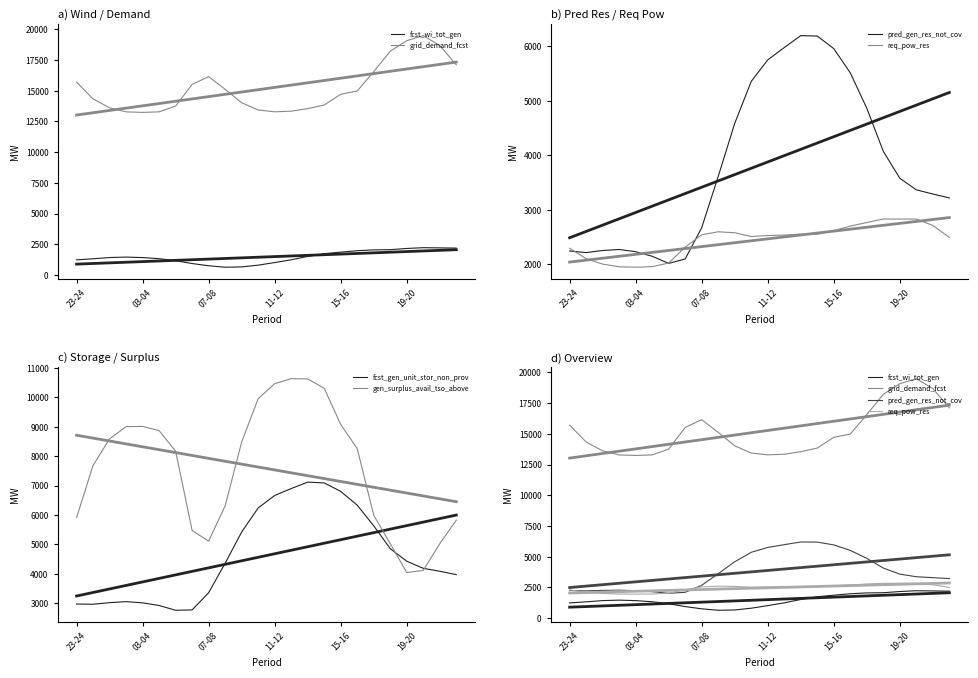

What is the sum of the fcst_wi_tot_gen values at 03-04 and 11-12?

2789